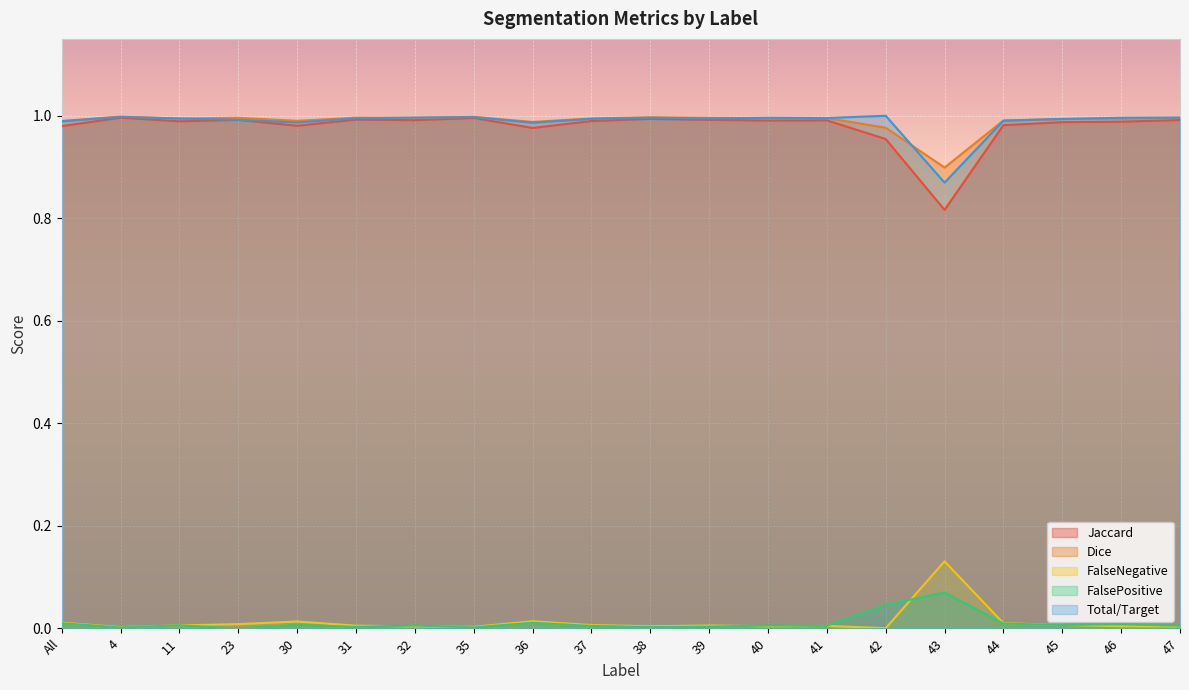

How many data points in FalsePositive are above 0?

19